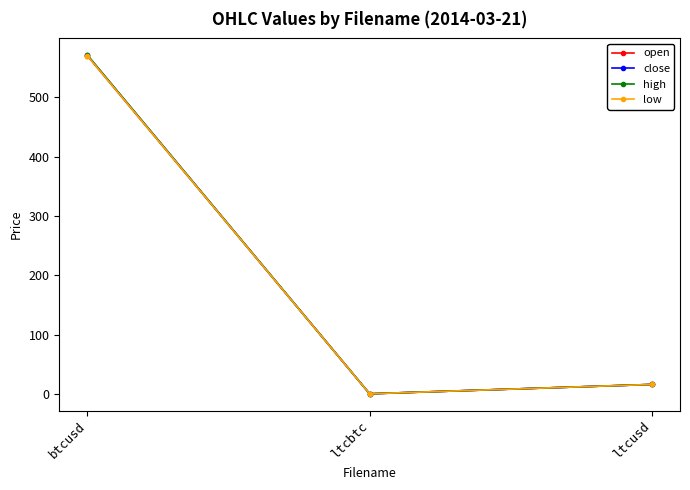

Does the chart display data point markers on the line(s)?

Yes